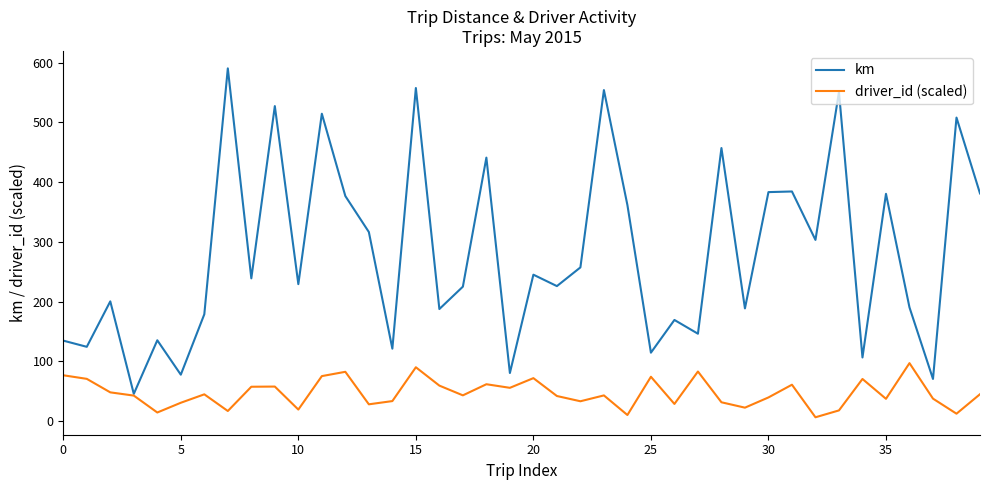

Which series has the largest range (max minus min)?

km